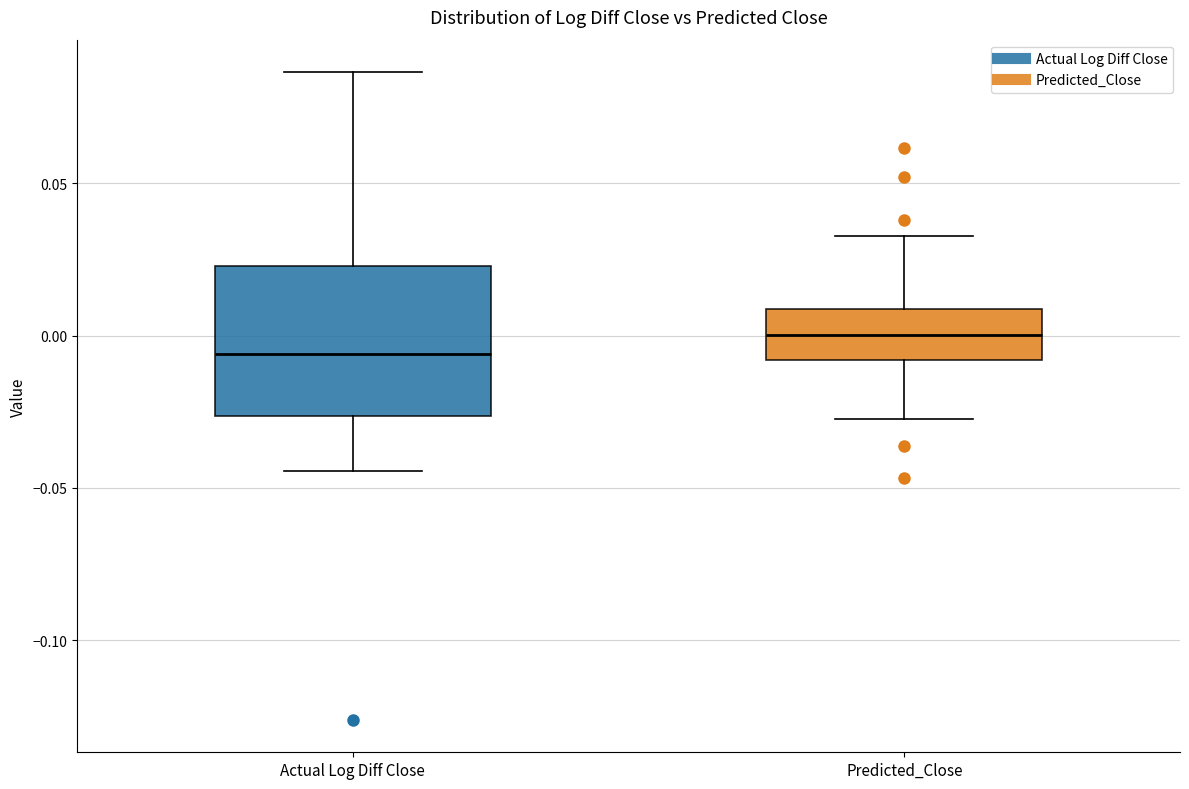

Which box is the tallest, from its lower edge to its upper edge?

Actual Log Diff Close